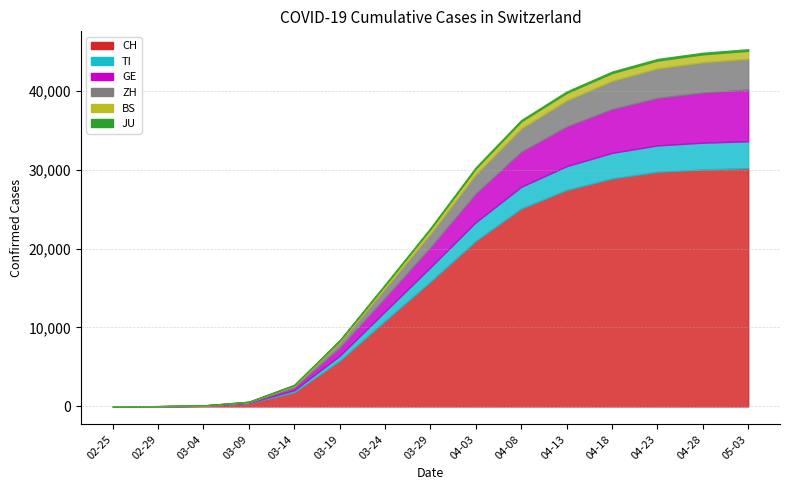

What are all the series names shown in the legend?

CH, TI, GE, ZH, BS, JU